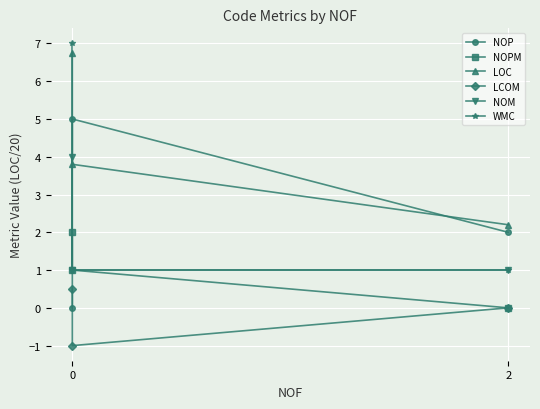

What is the difference between the maximum and minimum values in the LCOM series?

1.5